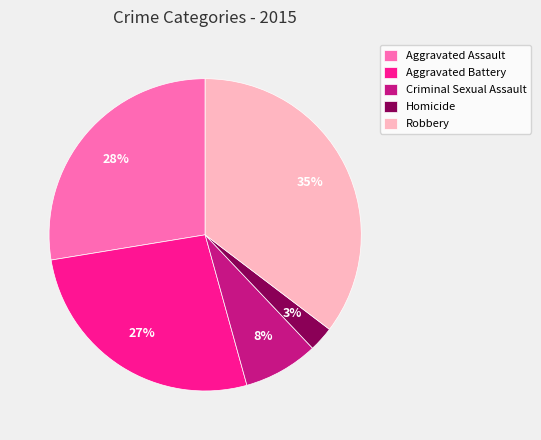

Which category has the biggest portion of the pie?

Robbery